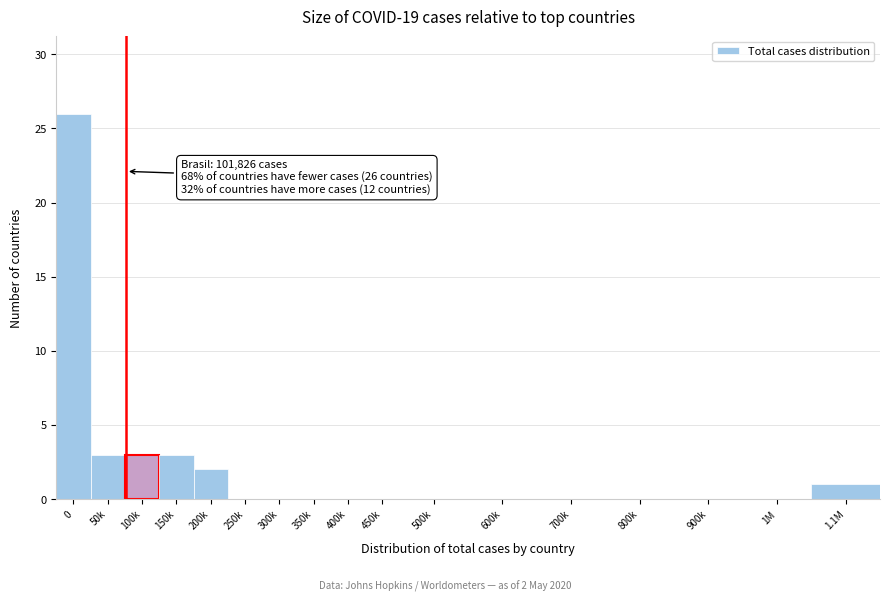

Reading left to right, transcribe all the data shown in this chart.

0=26	50k=3	100k=3	150k=3	200k=2	250k=0	300k=0	350k=0	400k=0	450k=0	500k=0	600k=0	700k=0	800k=0	900k=0	1M=0	1.1M=1